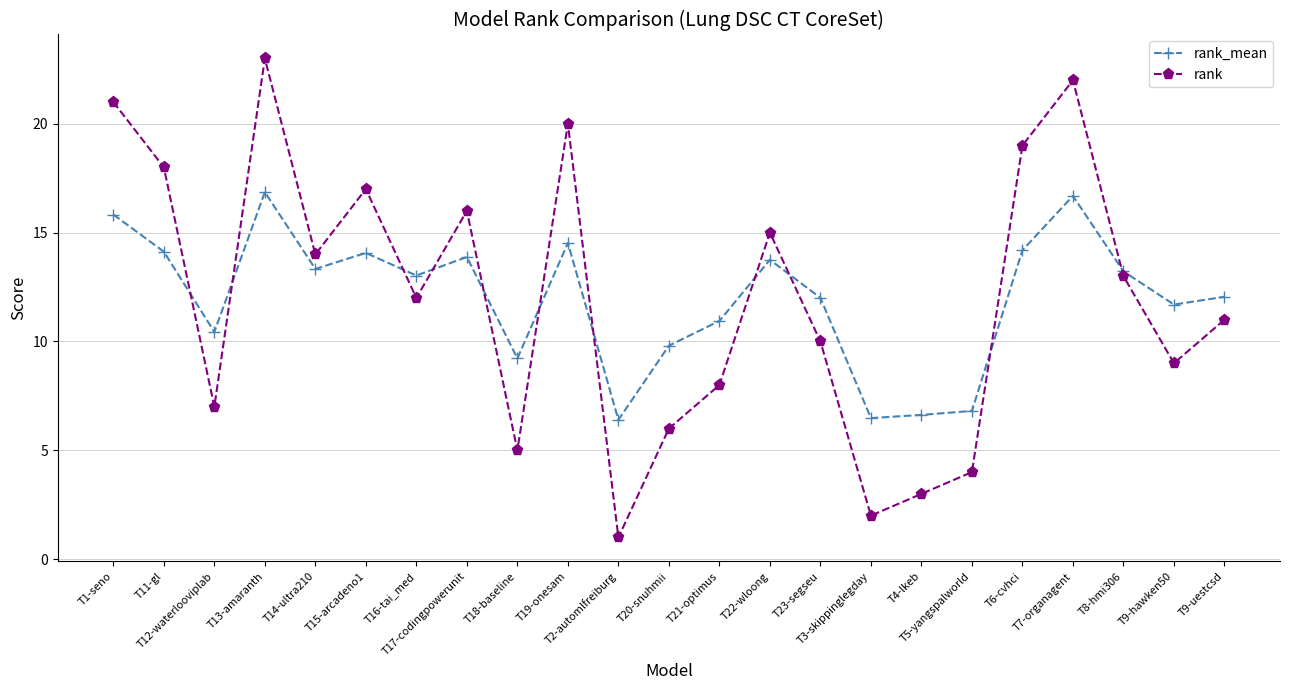

At which category does rank_mean reach its first local peak?

T13-amaranth